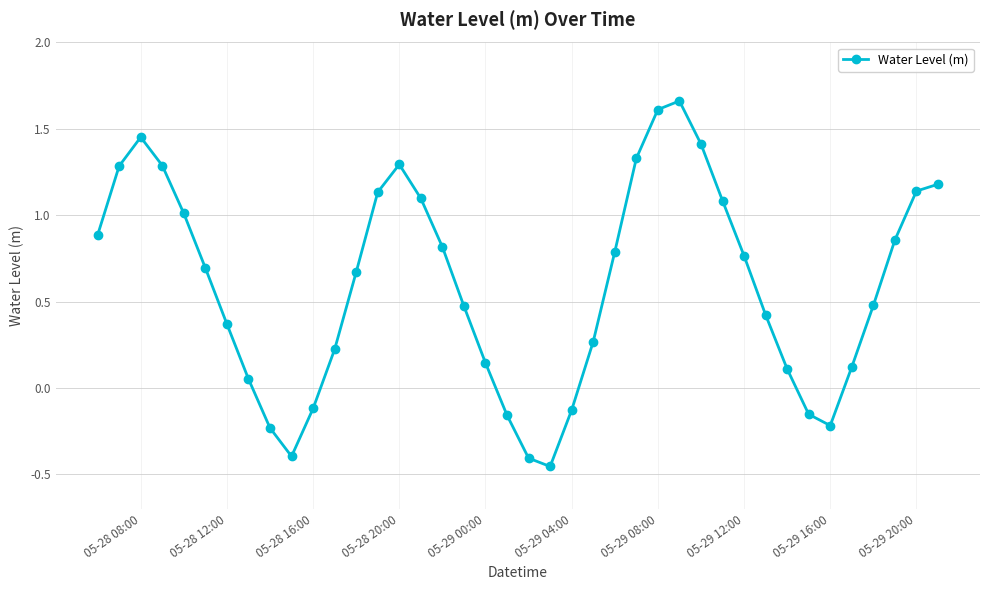

How many interior local valleys (lower than both neighbors) does the data have?

3